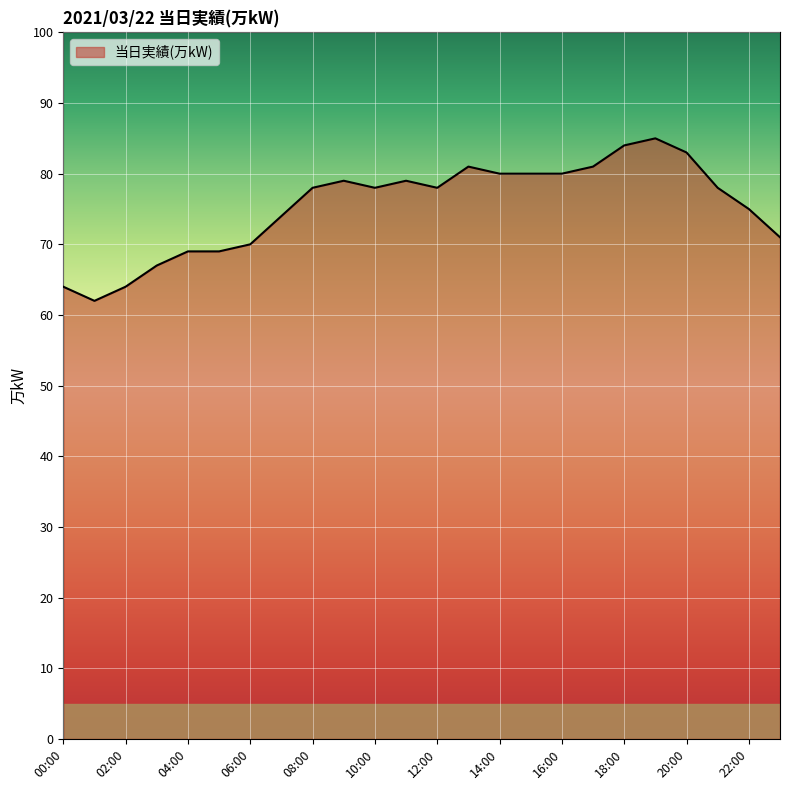

What is the difference between the maximum and minimum values?

23